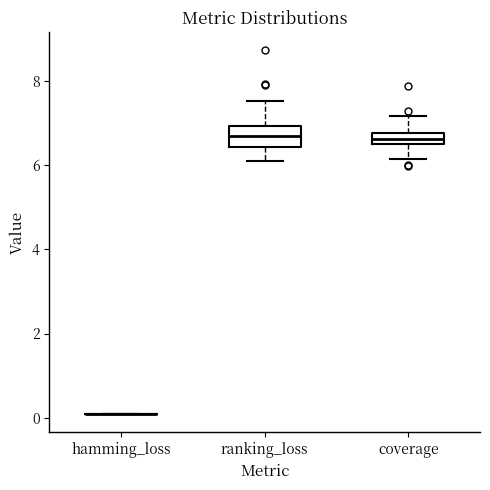

Comparing the boxes themselves (not the whiskers), which one is the tallest?

ranking_loss